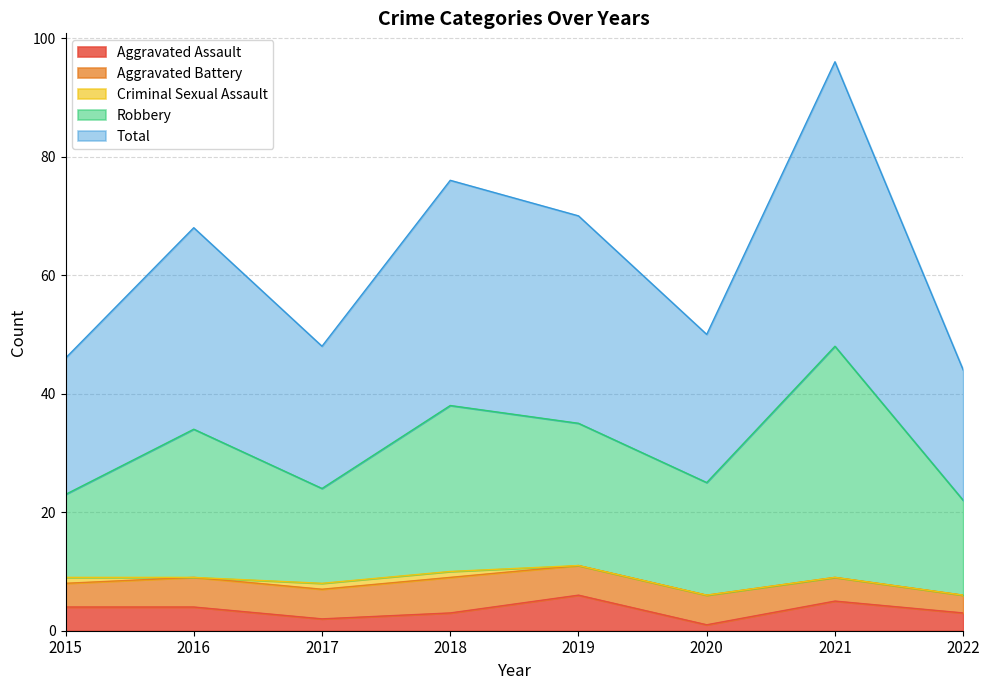

How many lines are shown in the chart?

5